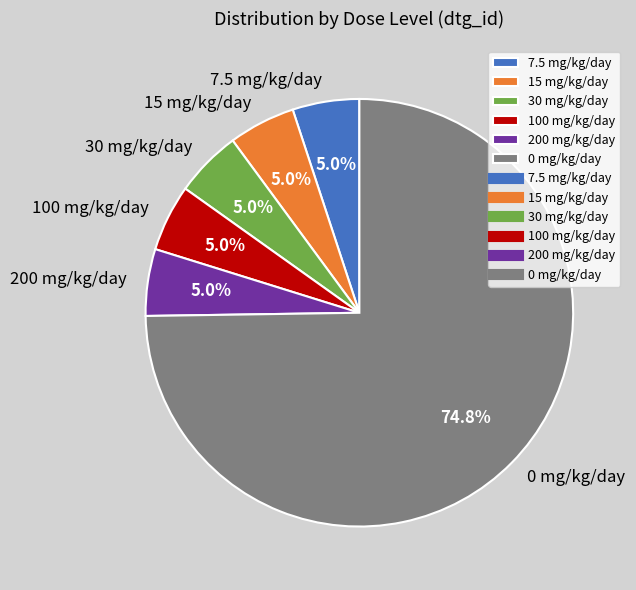

Which slice is the largest?

0 mg/kg/day